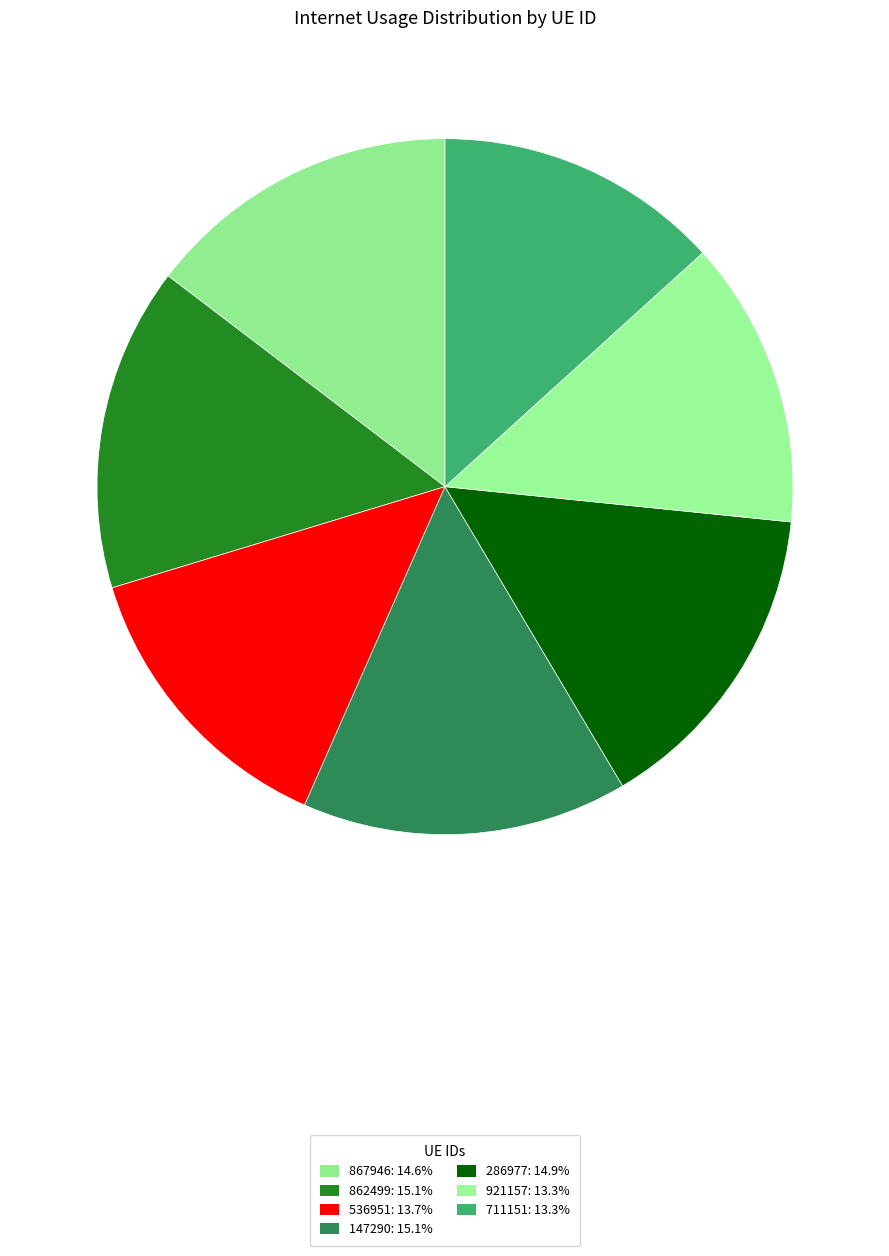

How many segments does this pie chart have?

7